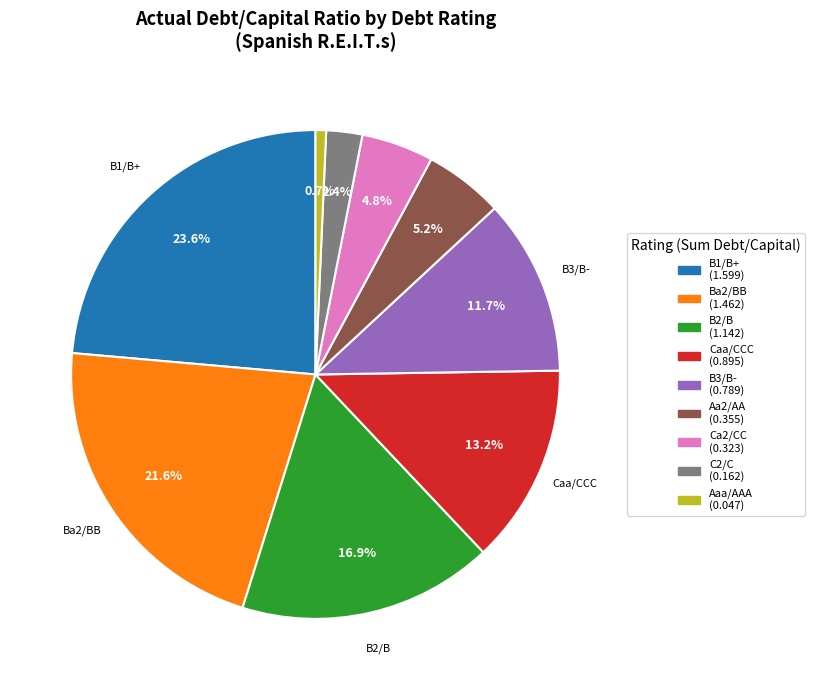

Is there any slice that represents more than half of the pie?

No